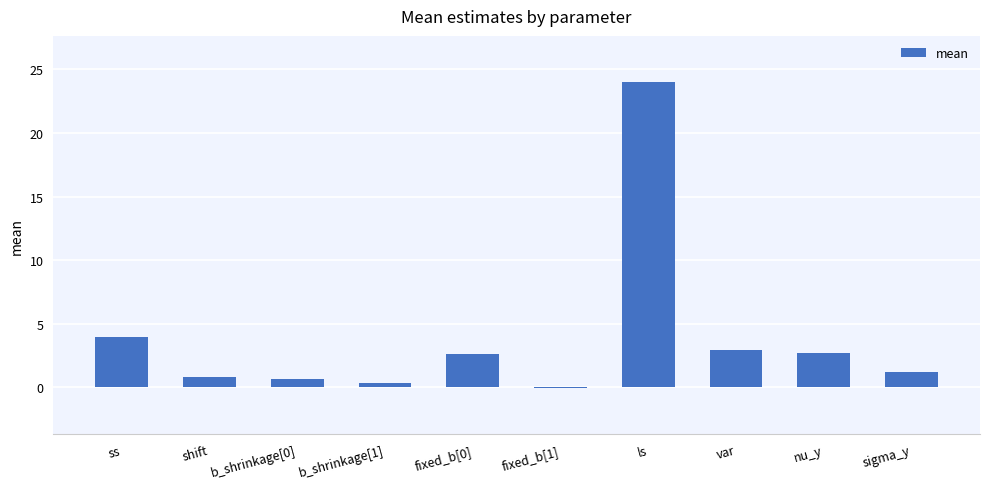

What is the greatest value displayed?

24.0